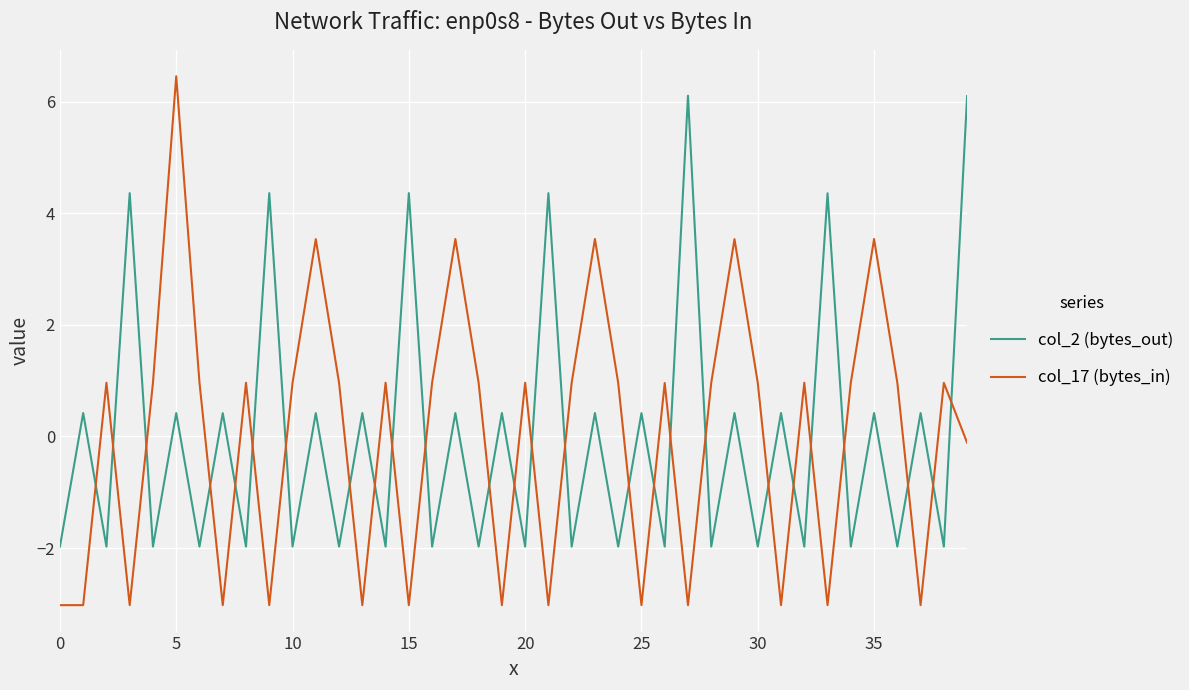

What is the smallest value displayed?

-3.0